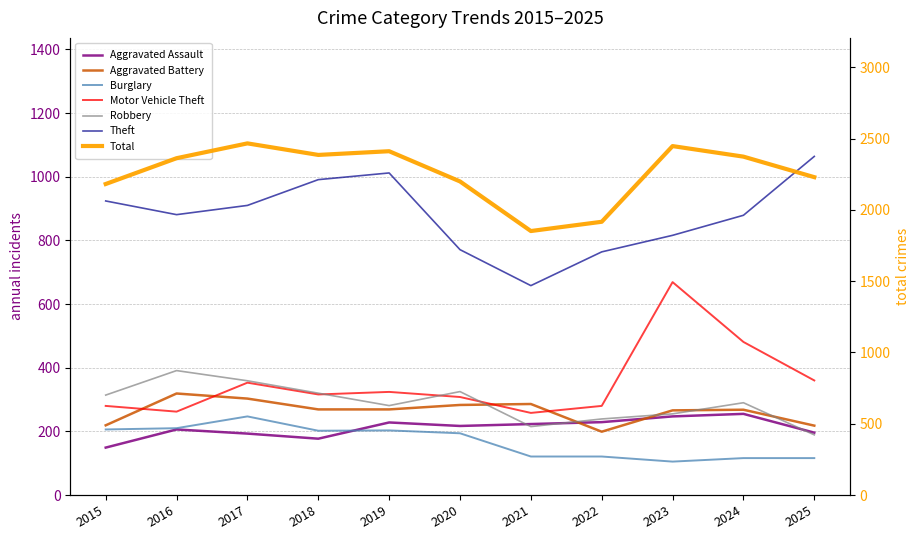

What is the spread (max minus min) of values at 2016?

675